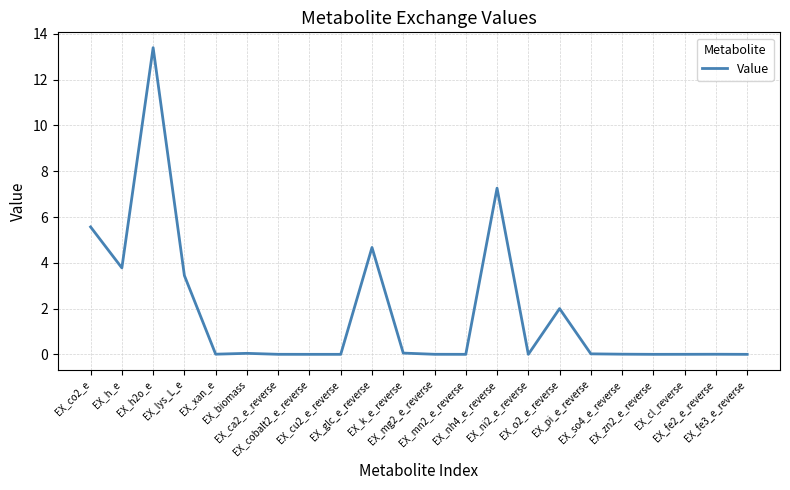

True or false: the data shows 2.0 at EX_o2_e_reverse.

True